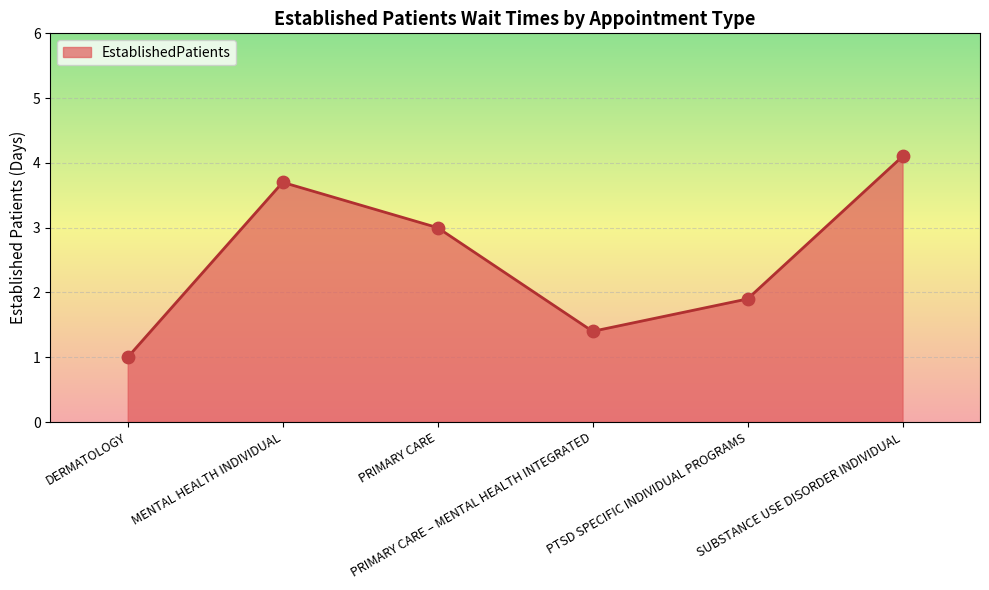

What is the change in value from MENTAL HEALTH INDIVIDUAL to PRIMARY CARE – MENTAL HEALTH INTEGRATED?

-2.3